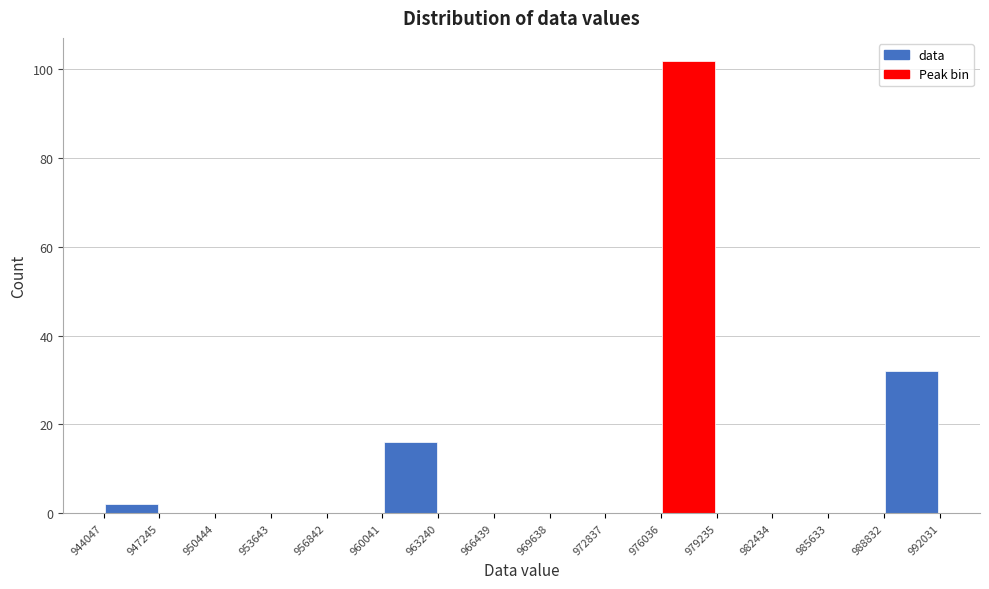

Over which range of the x-axis is the bar tallest?

976036 to 979235